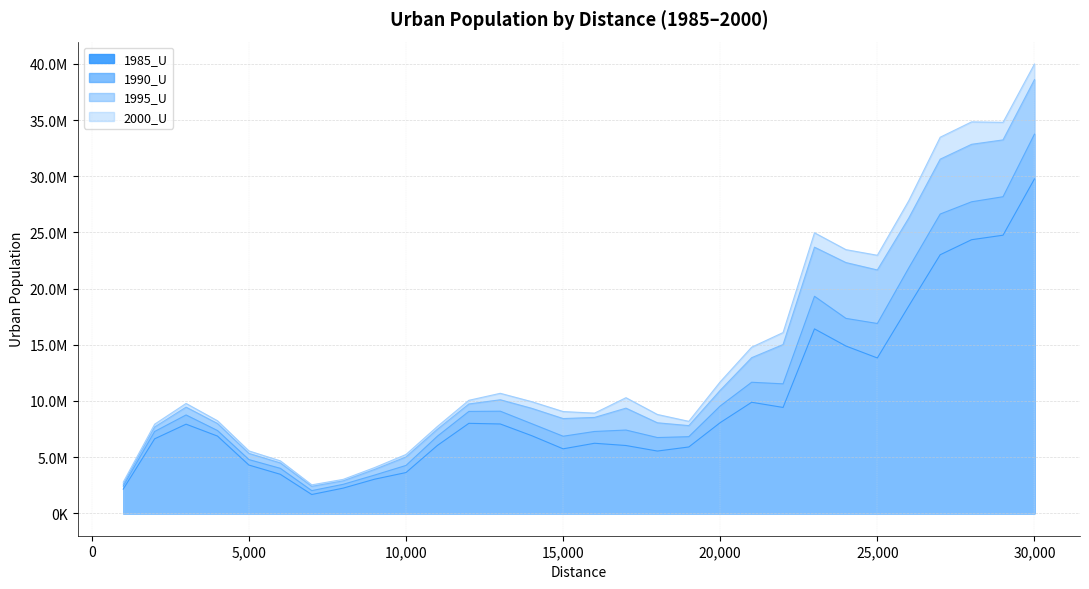

True or false: 1995_U has a value of 9356046 at 17000.

True